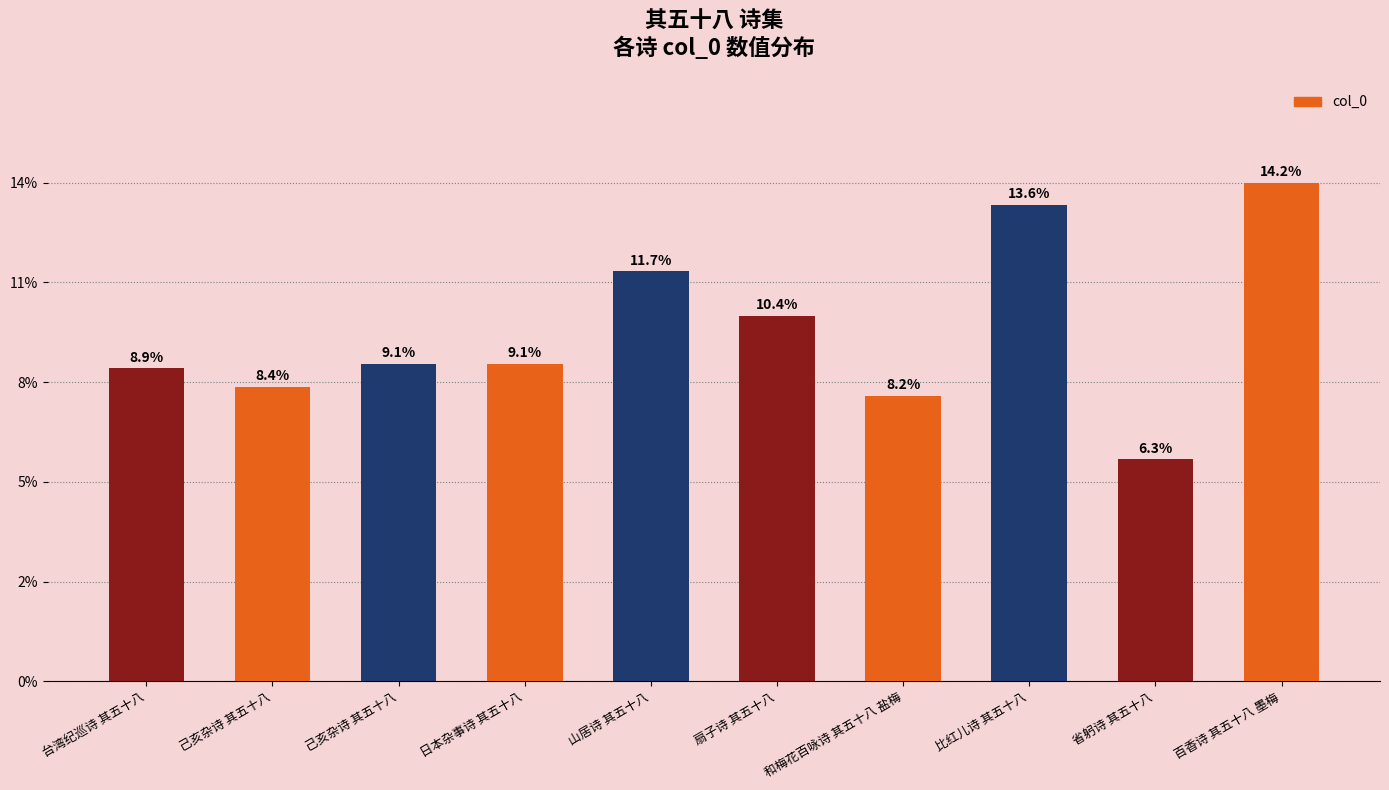

Does the chart contain any negative values?

No